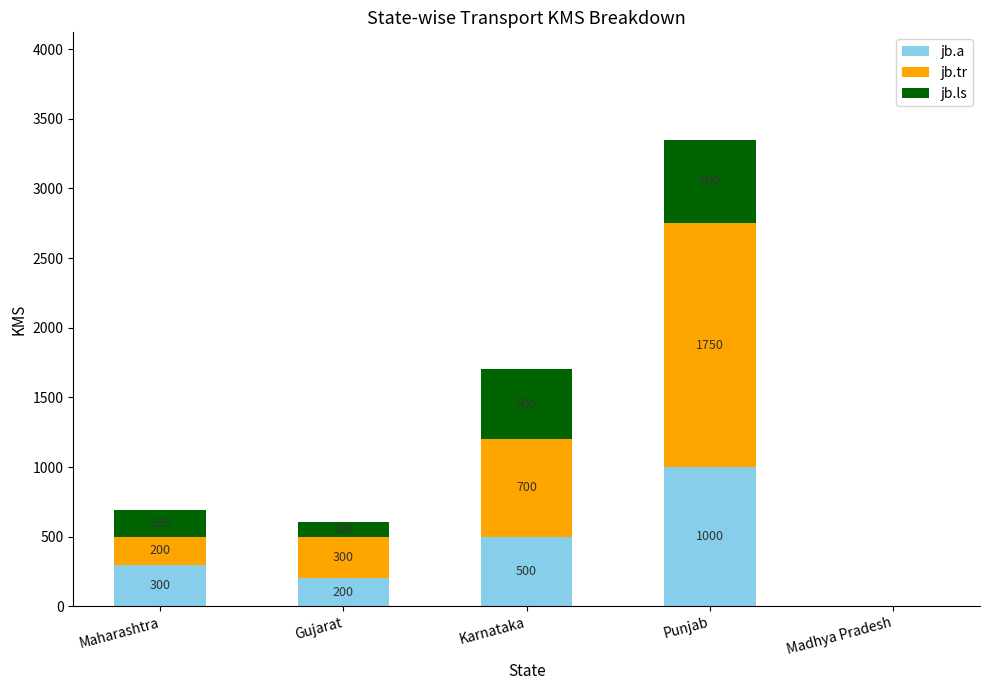

What is the maximum value for jb.a?

1000